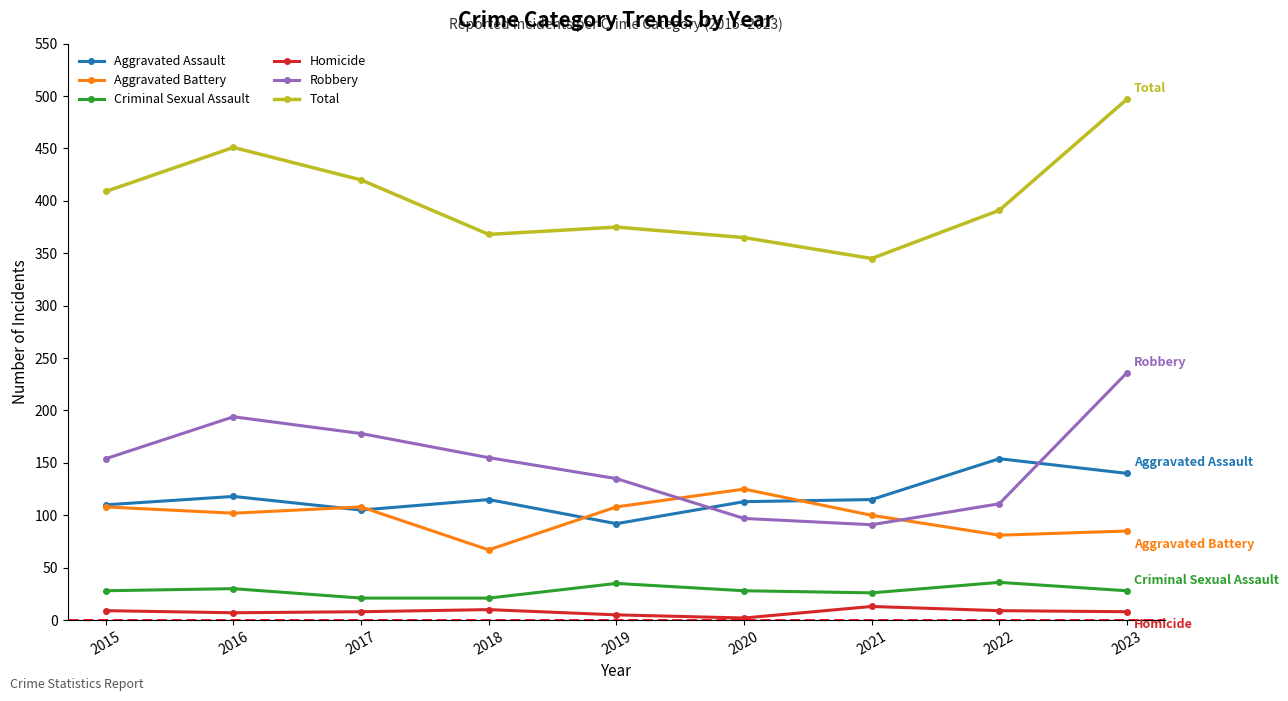

Which series has the largest total across all categories?

Total